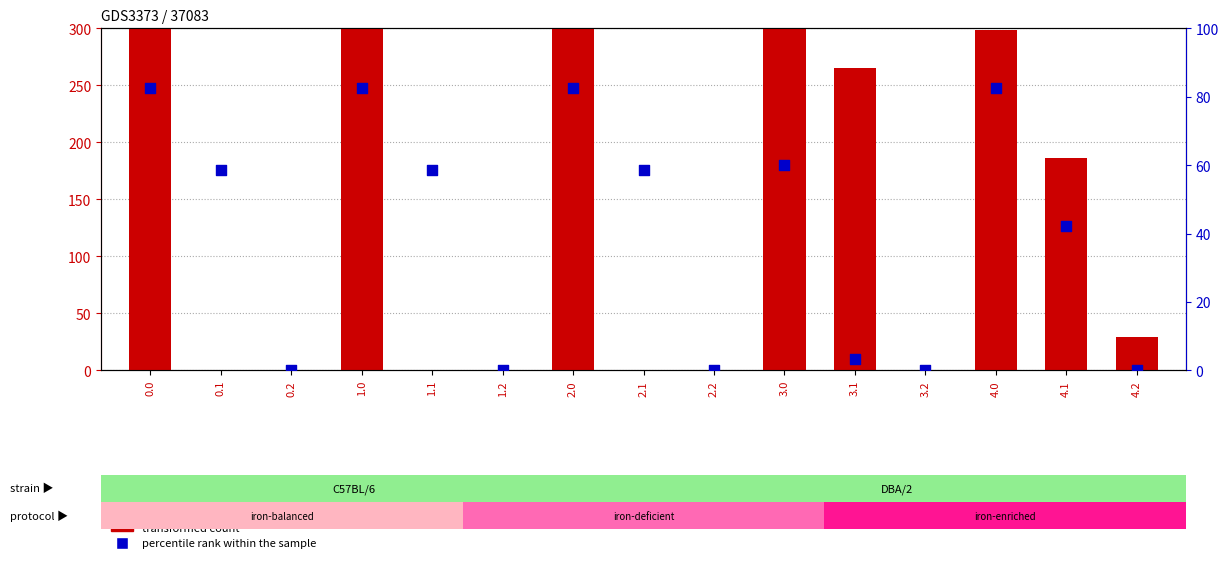

What are all the series names shown in the legend?

transformed count, percentile rank within the sample